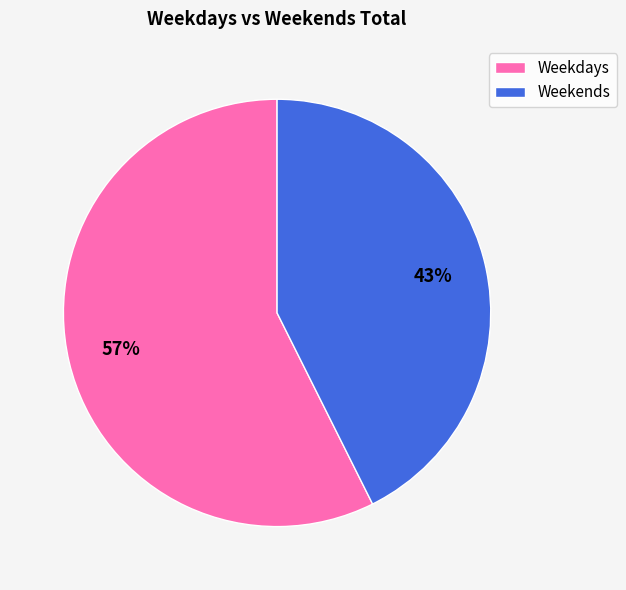

To the nearest percent, what percentage of the pie is Weekdays?

57%